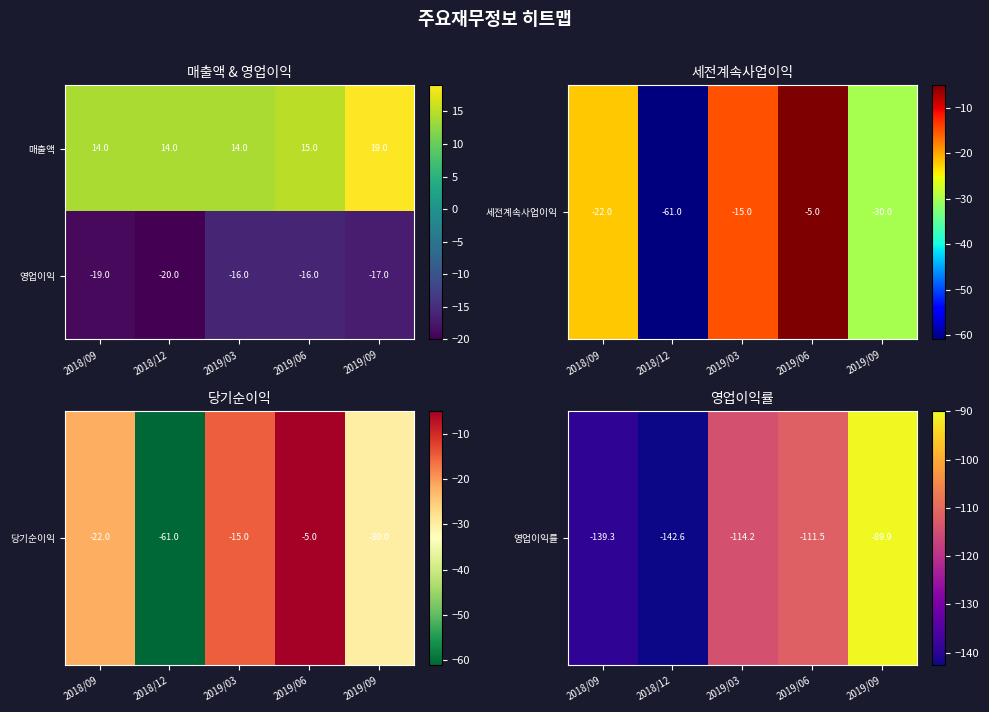

What is the sum of the 매출액 values at 2018/09 and 2019/03?

28